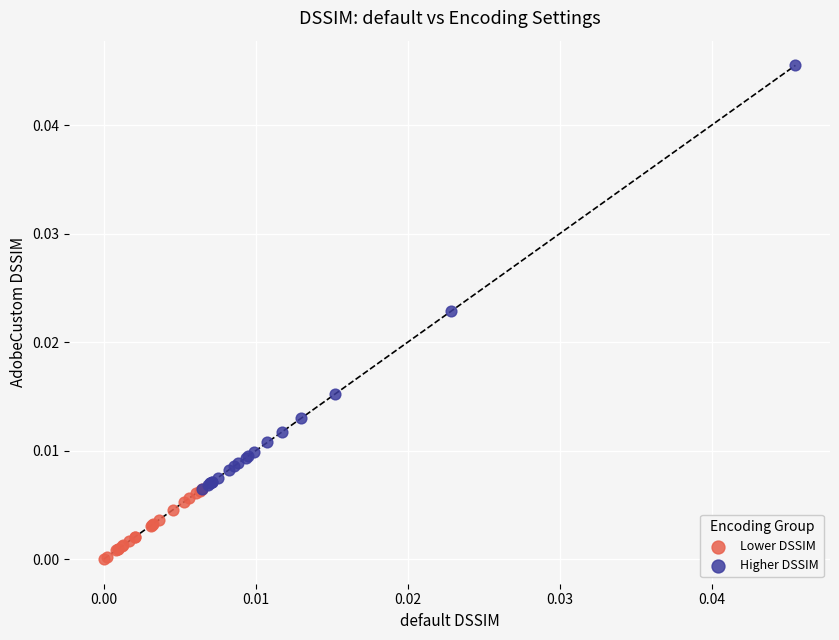

Which series has the widest spread of Y values?

Higher DSSIM